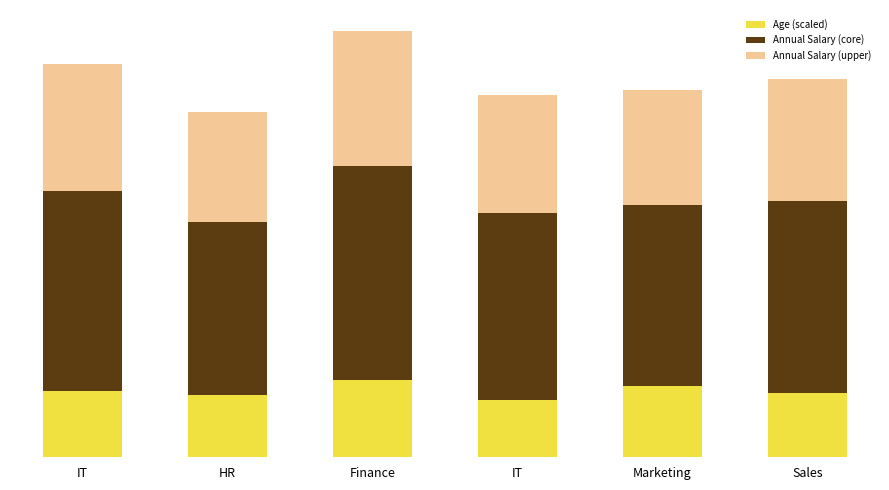

What are all the series names shown in the legend?

Age (scaled), Annual Salary (core), Annual Salary (upper)